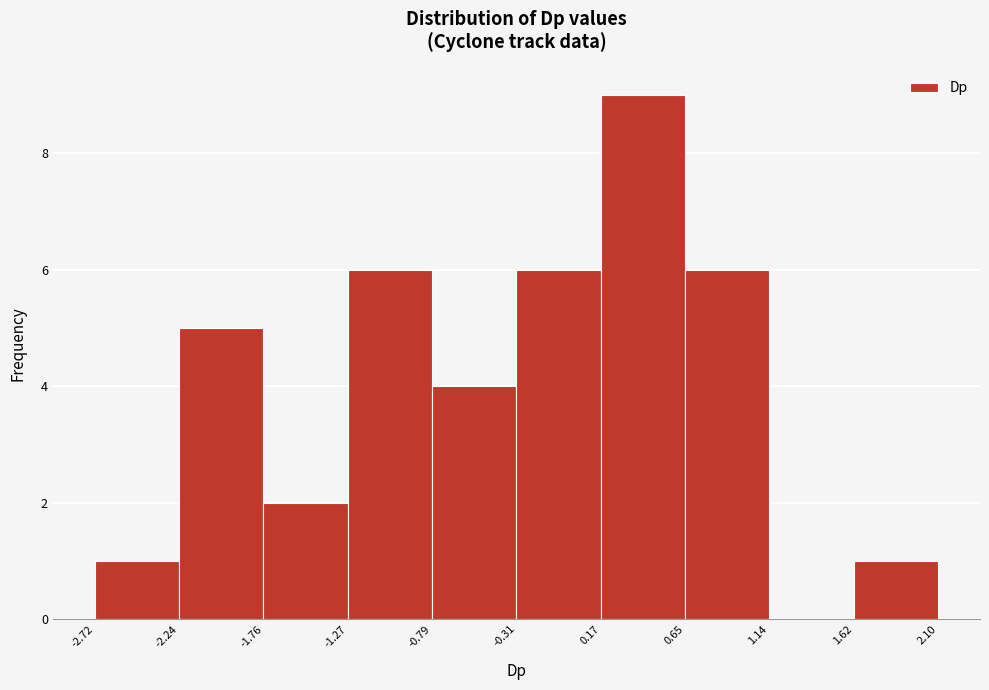

Over which range of the x-axis is the bar tallest?

0.17 to 0.65